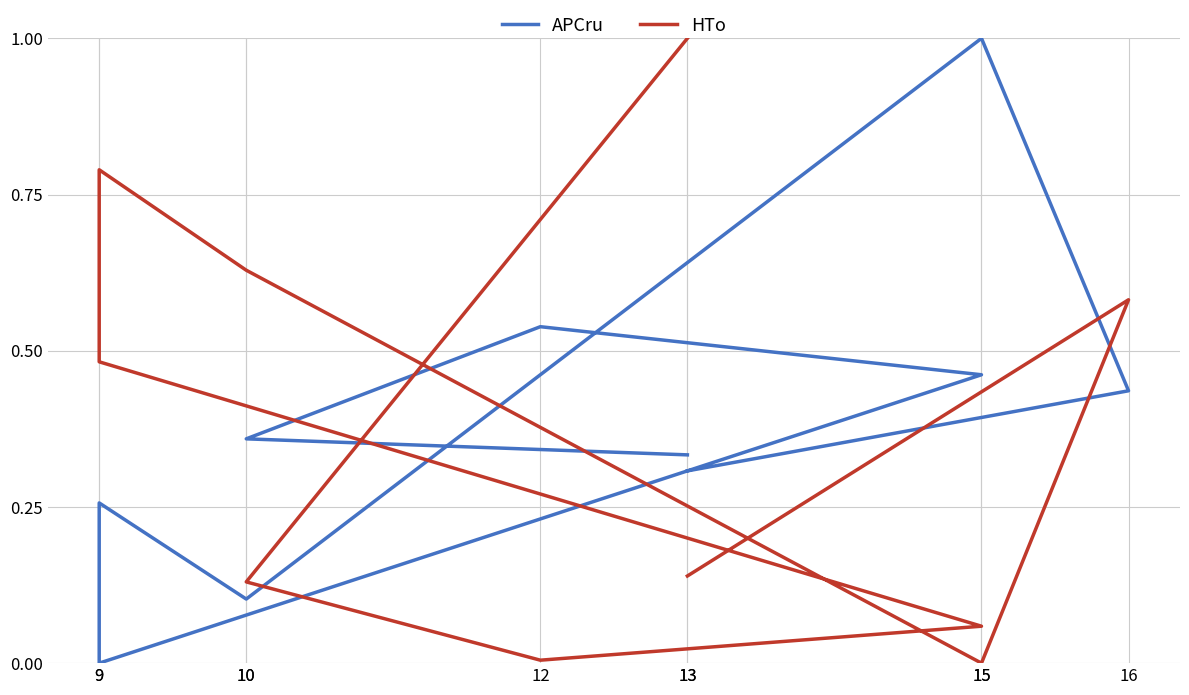

What is the difference between the highest and lowest values at 15?

1.0